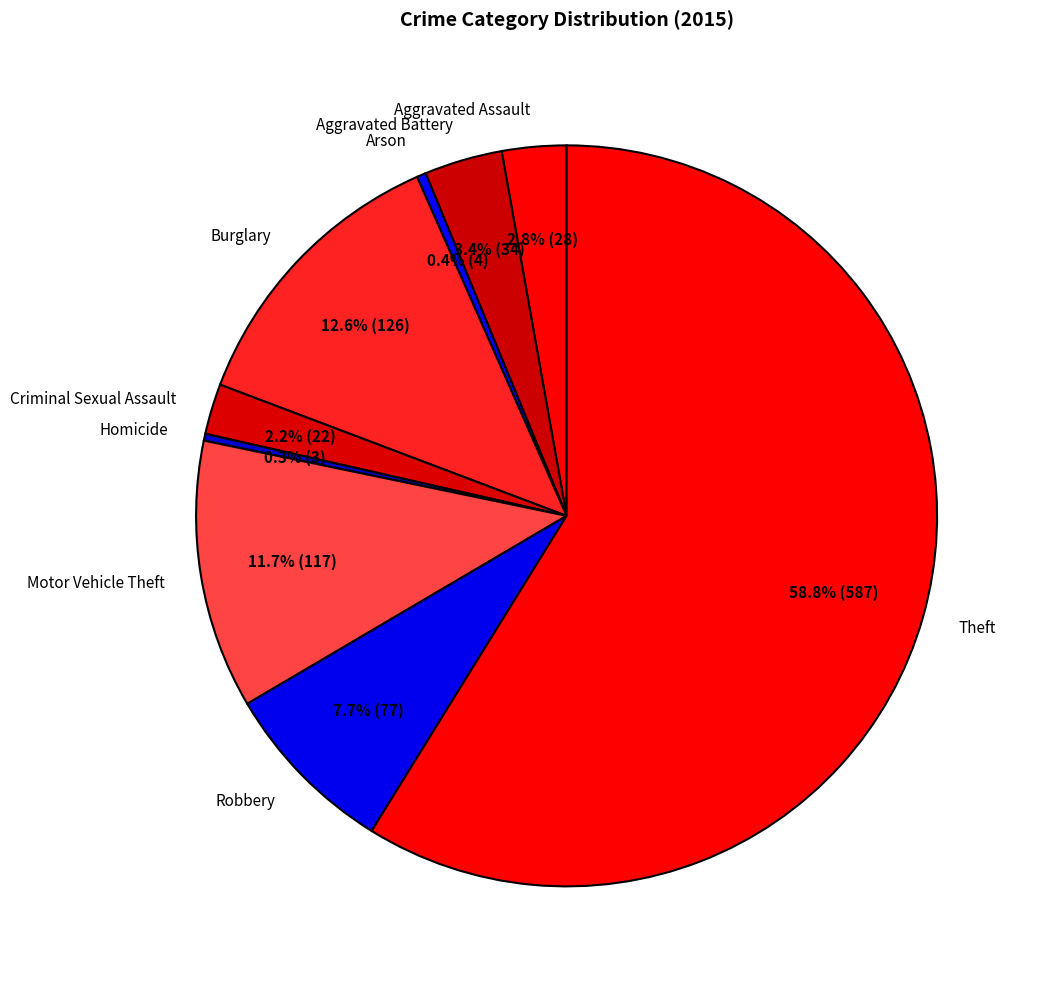

Which category has the biggest portion of the pie?

Theft